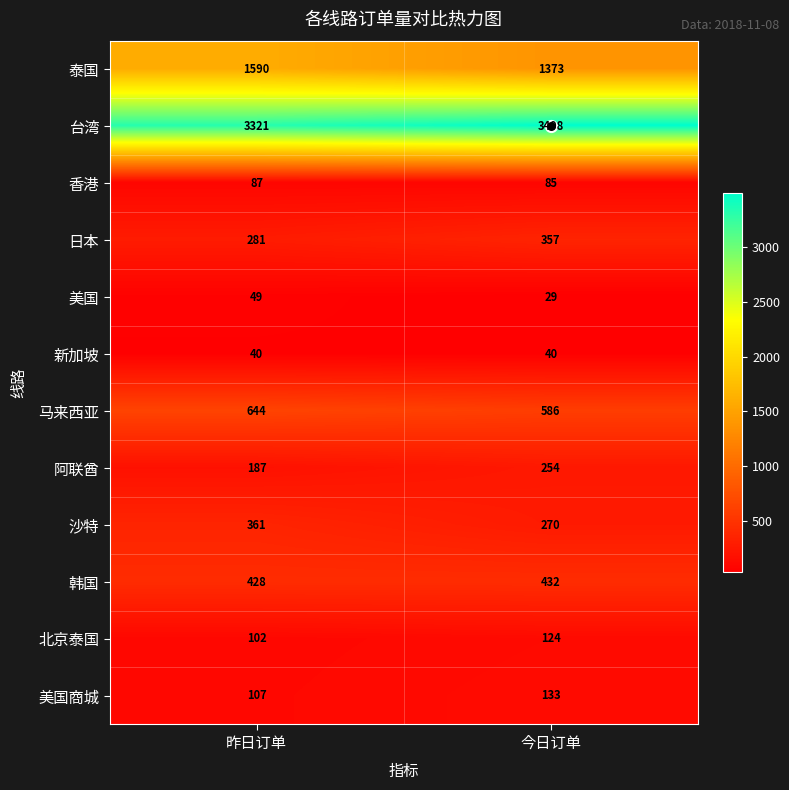

Is it true that 日本 equals 75 at 昨日订单?

False